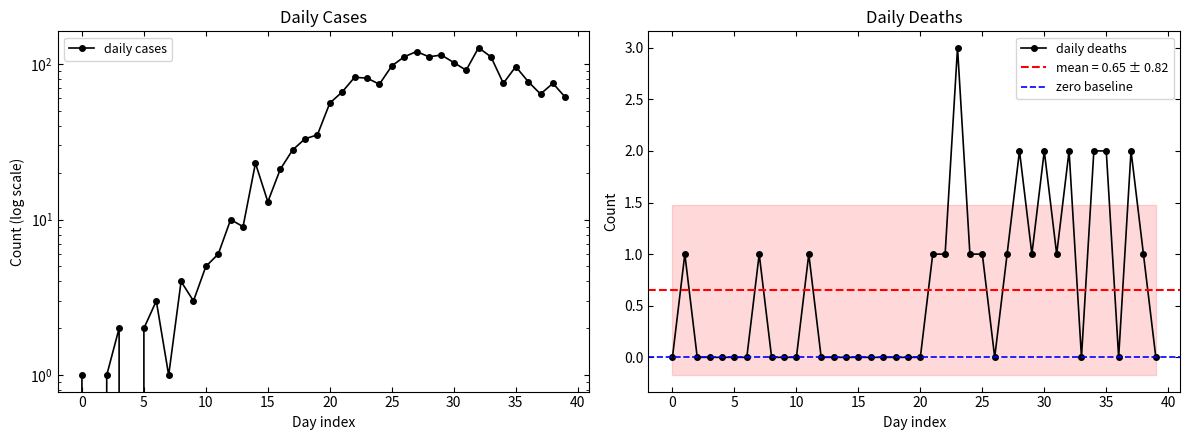

Count the daily deaths values in the range 0 to 1.

33